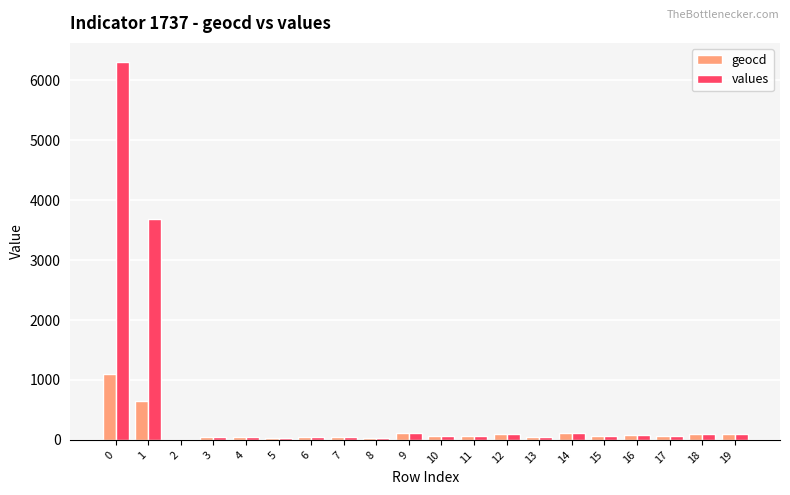

Which series has the largest total across all categories?

values